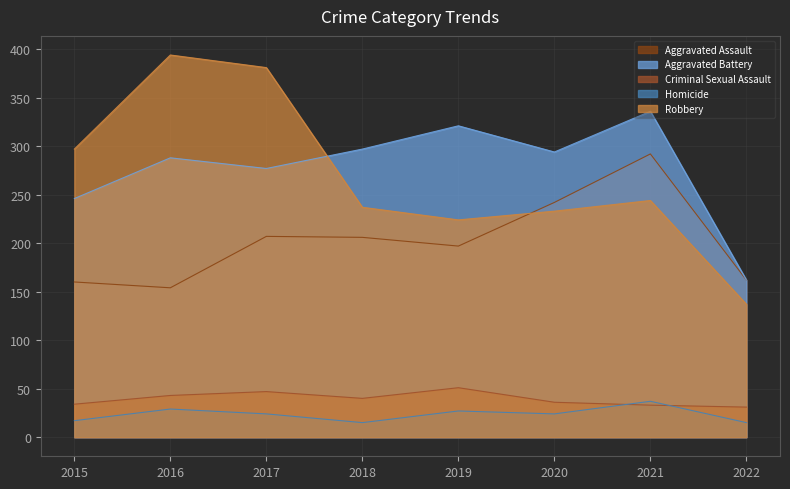

What is the smallest value displayed?

15